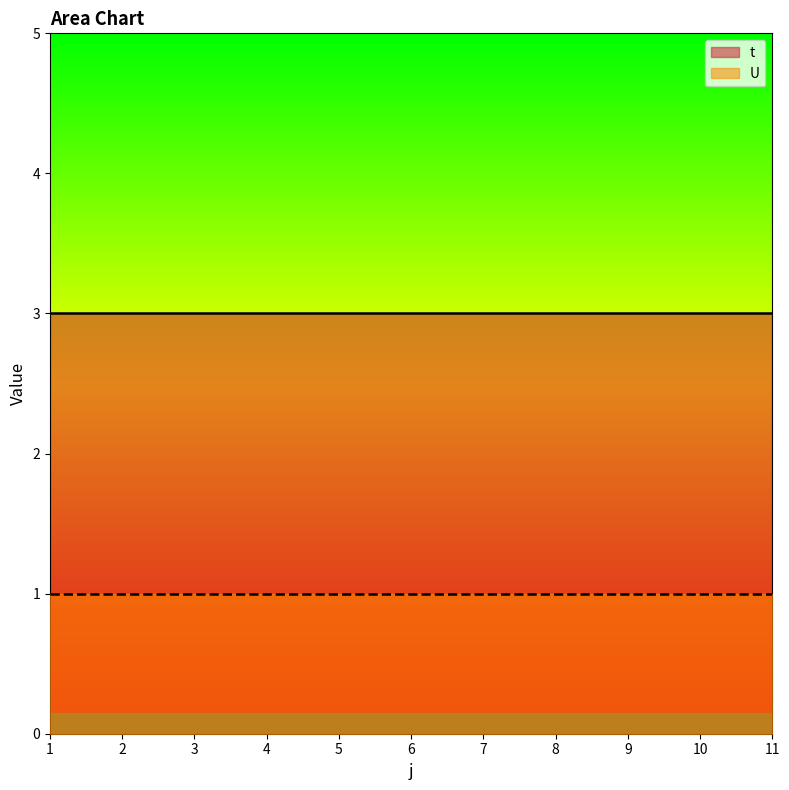

Which label corresponds to the largest value in the chart?

1